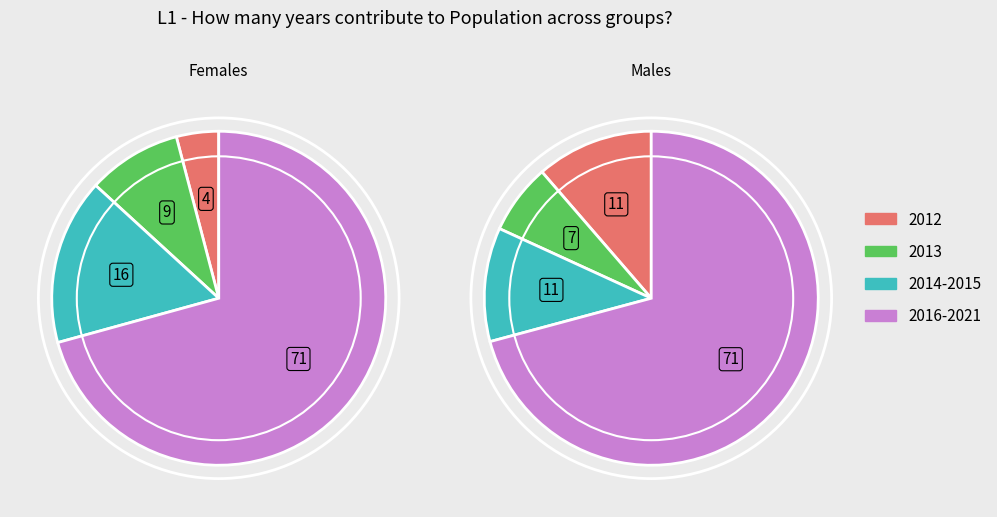

At 2015, list the series in order from smallest to largest.

Males, Females